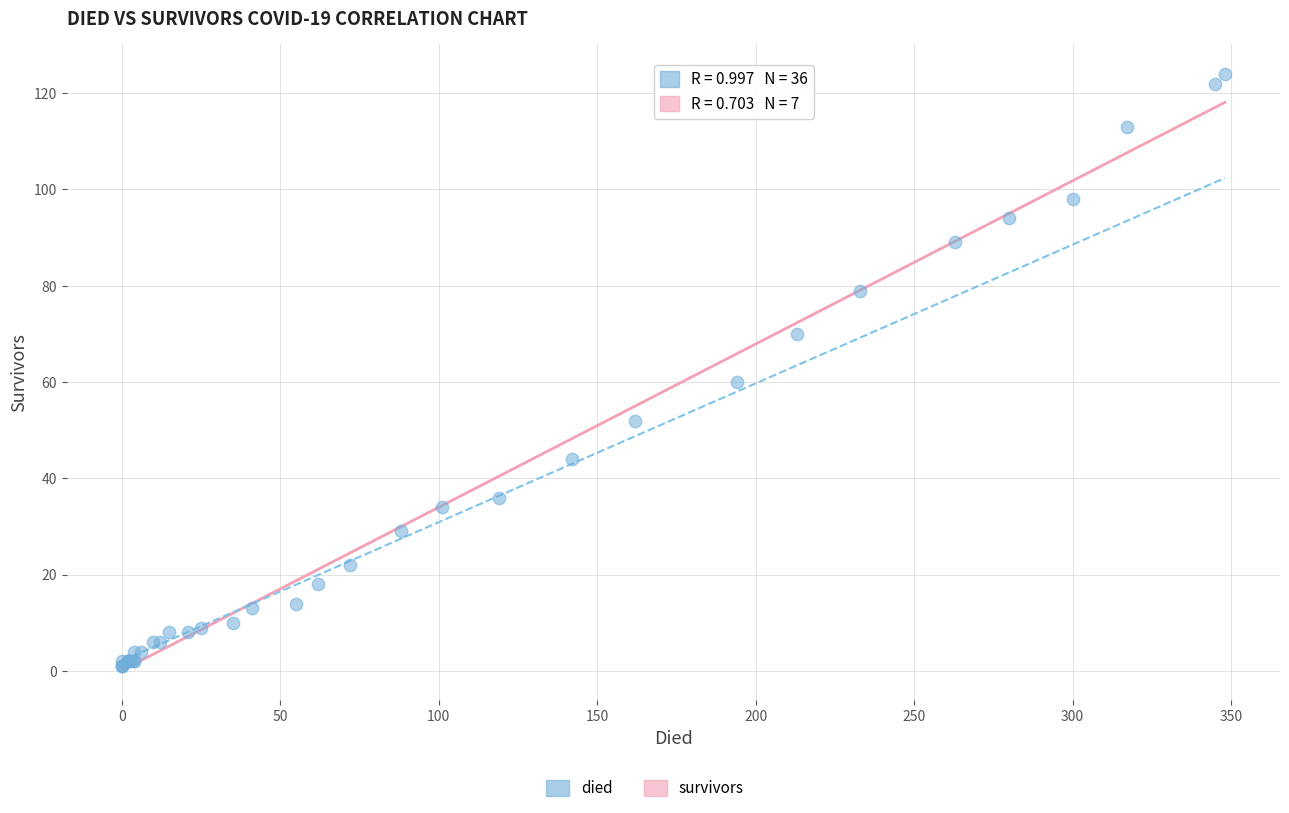

What Y value in the scatter plot is closest to 62?

60